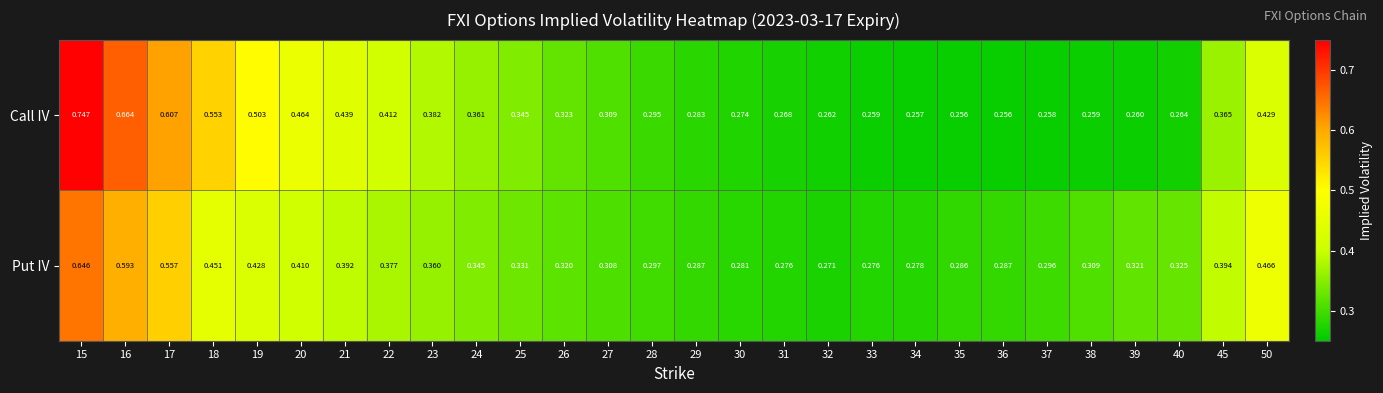

Which series has the largest total across all categories?

Call IV